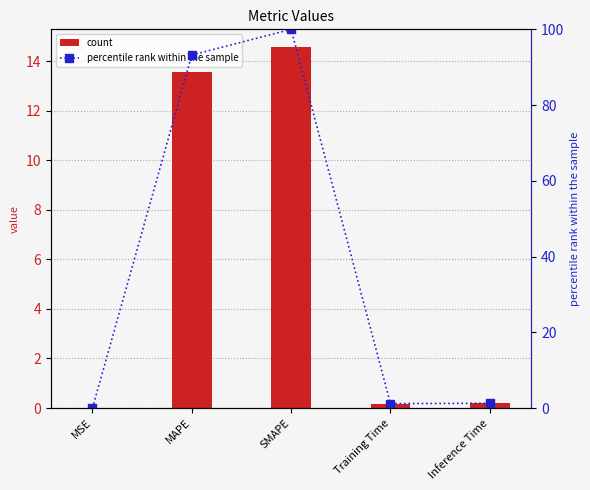

Does the chart contain stacked bars?

No